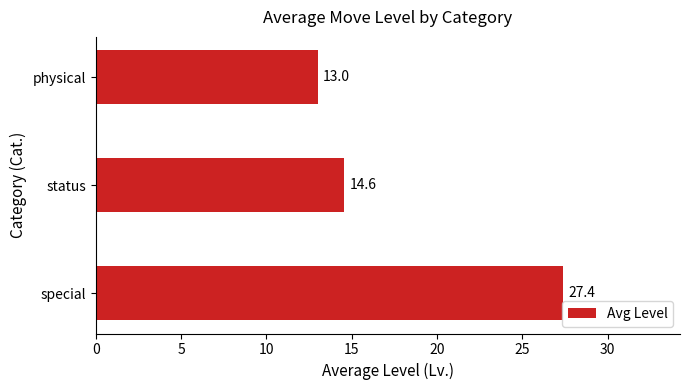

What is the ratio of the value at status to the value at physical?

1.1